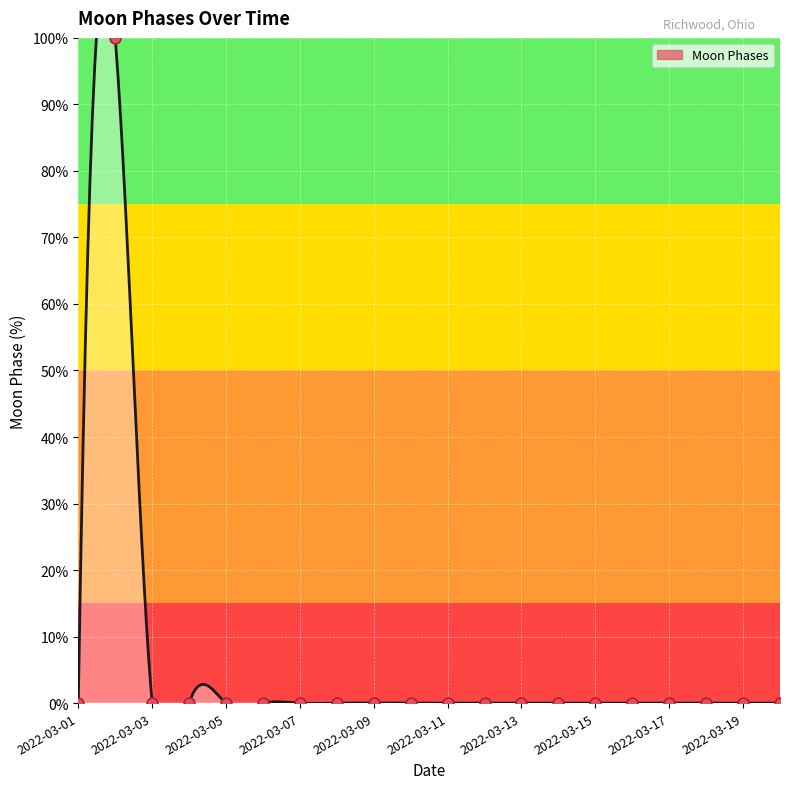

Which has a higher value, 17 or 2022-03-03?

2022-03-03